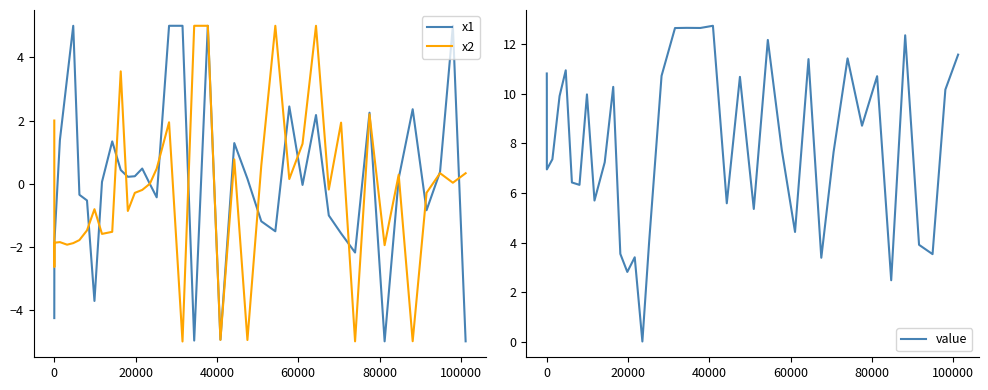

Count the number of categories in the chart.

40